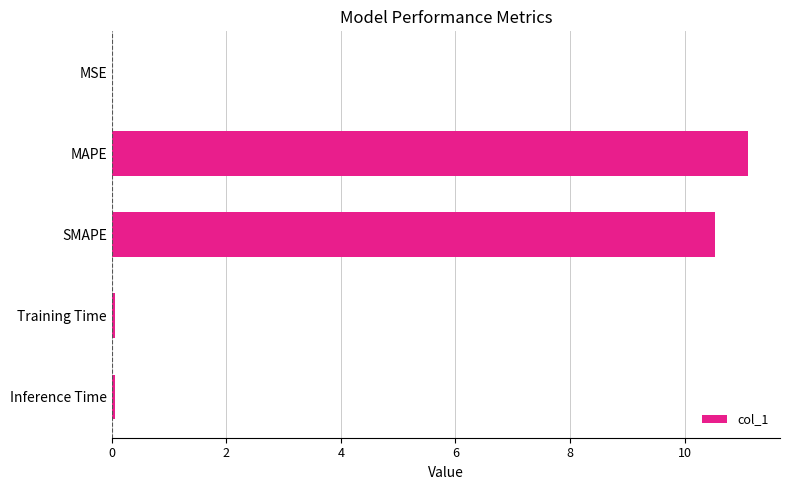

Between MSE and MAPE, which is larger?

MAPE